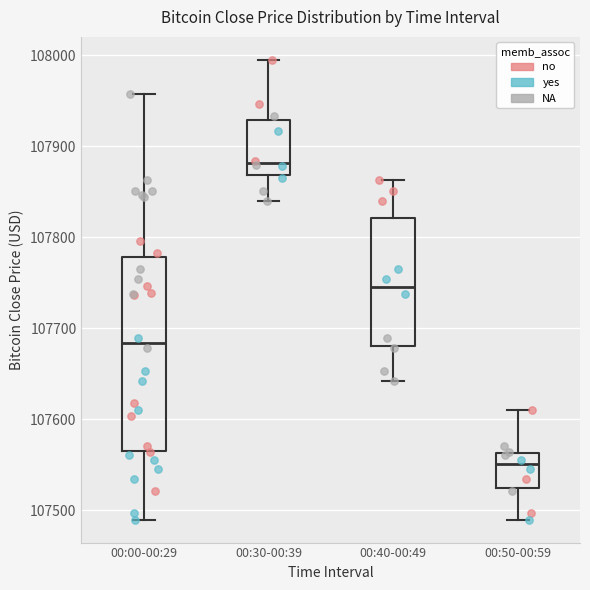

Where does the upper whisker of the box for 00:40-00:49 end on the y-axis? The values are not printed on the chart, so give them approximately, as read against the axis.

107860